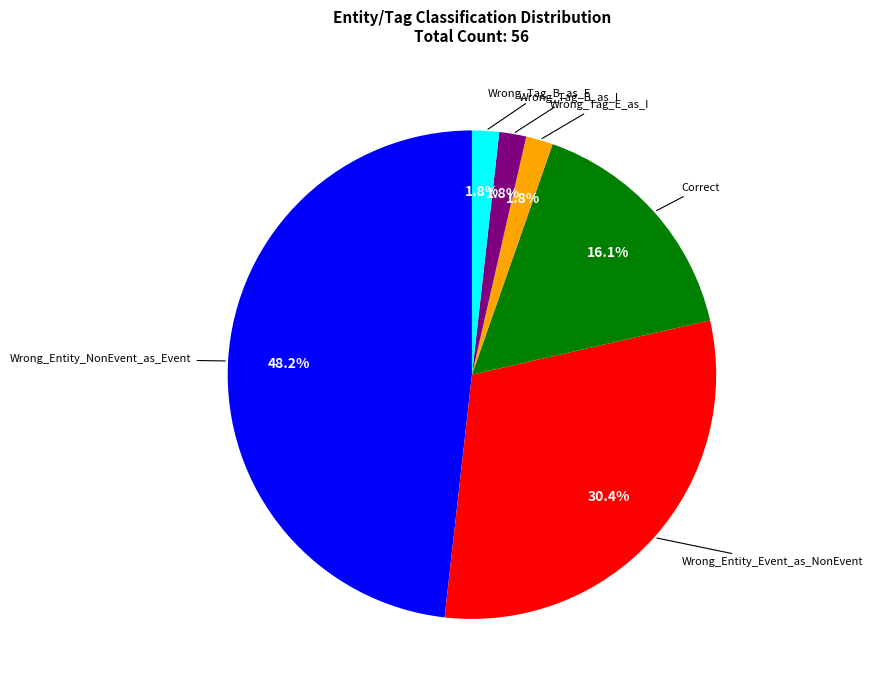

How much of the chart is everything except Wrong_Entity_NonEvent_as_Event?

51.8%